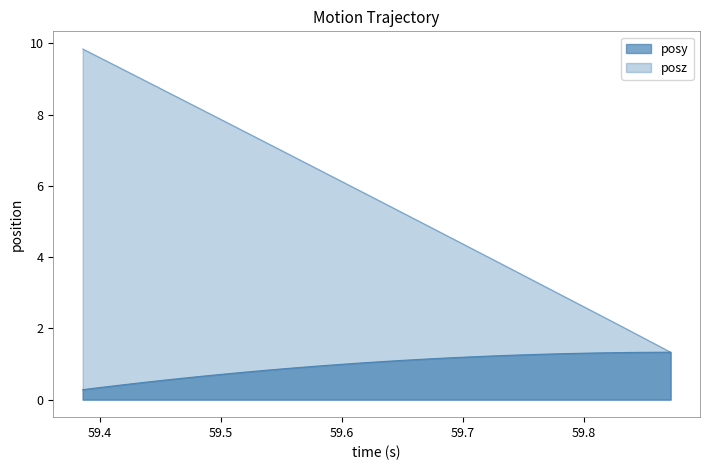

Does the chart have visible grid lines?

No